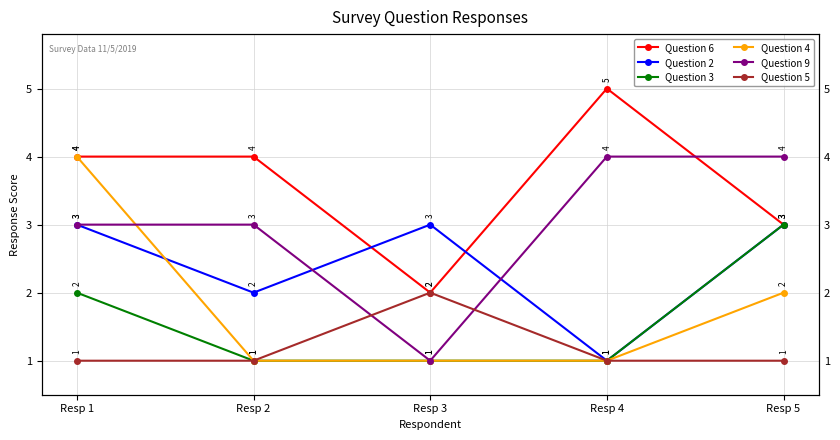

Does the chart have visible grid lines?

Yes